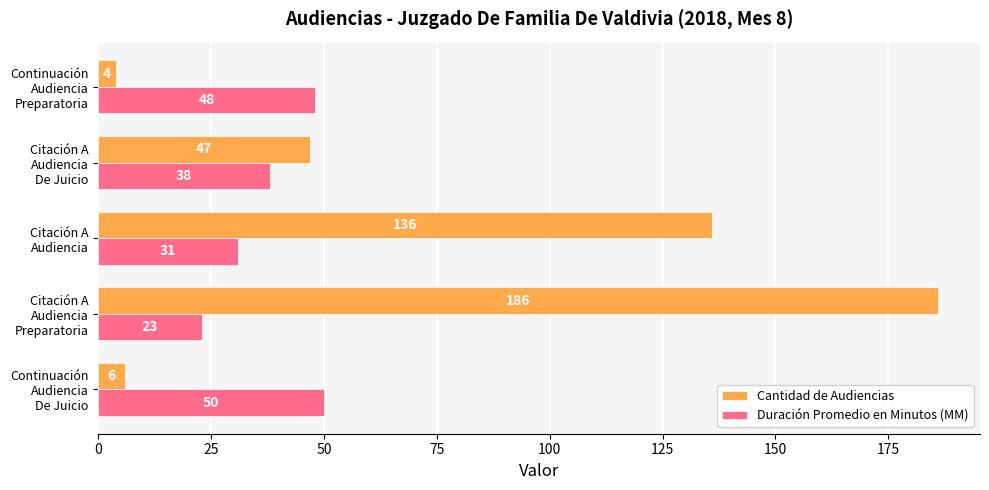

Which series has the largest range (max minus min)?

Cantidad de Audiencias